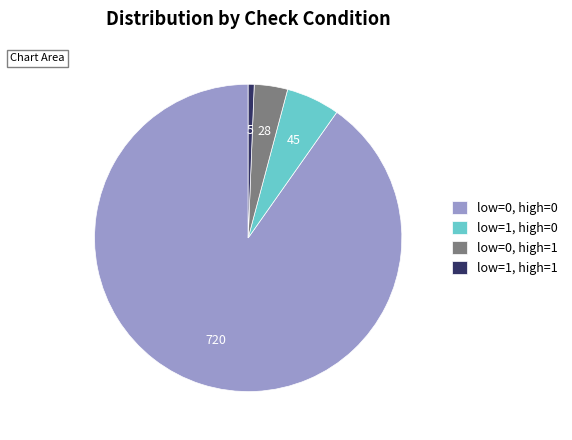

True or false: low=0, high=0 accounts for 90% of the total.

True